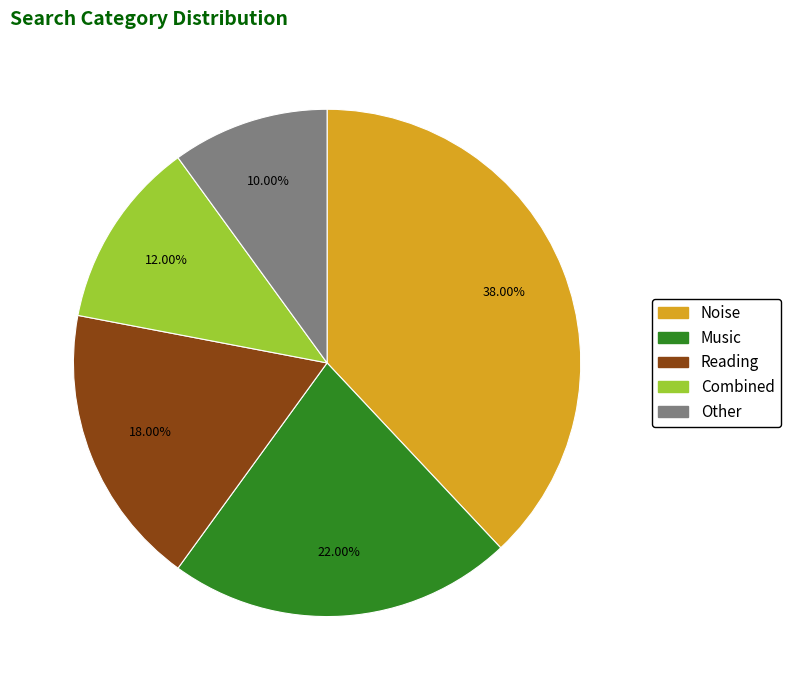

Does any single category account for the majority?

No